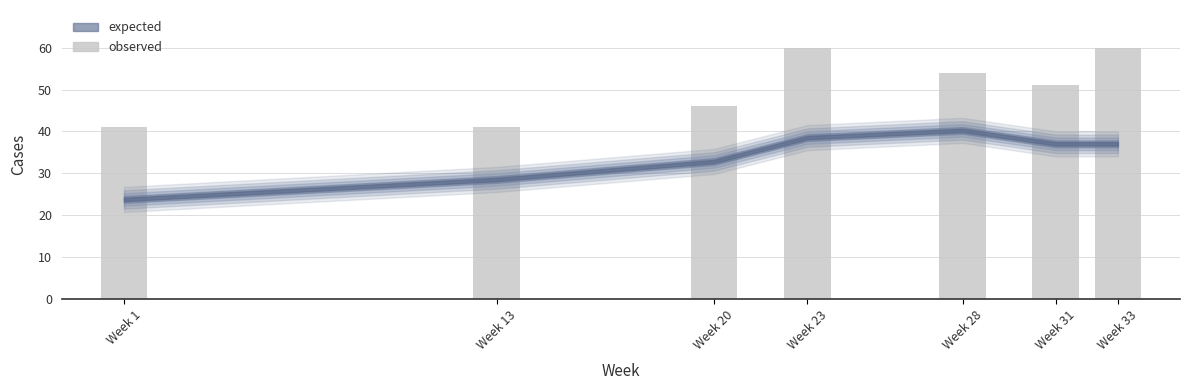

Where does the data first go above 51?

Week 23